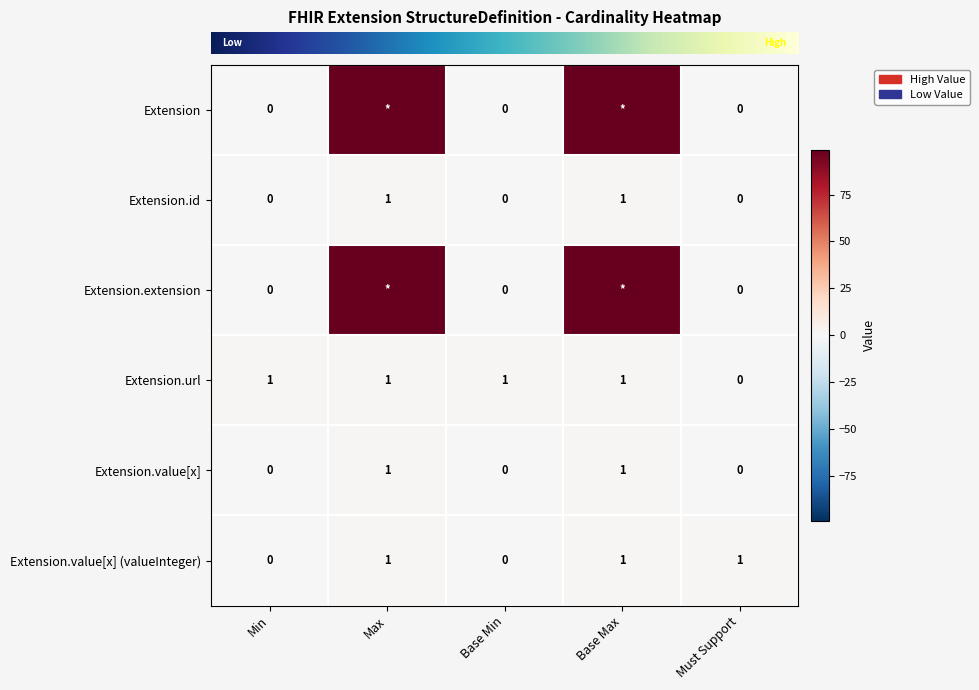

What is the total value across all series at Max?

202